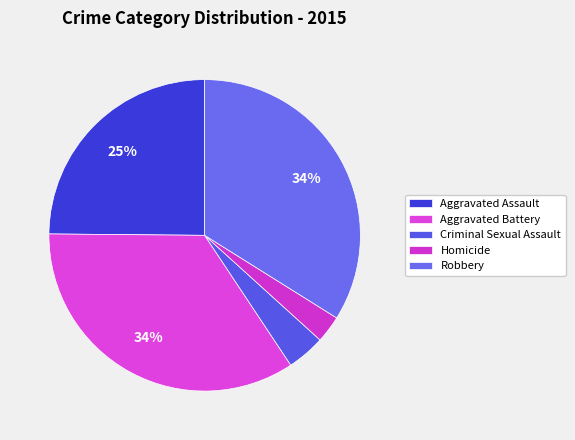

How many segments does this pie chart have?

5